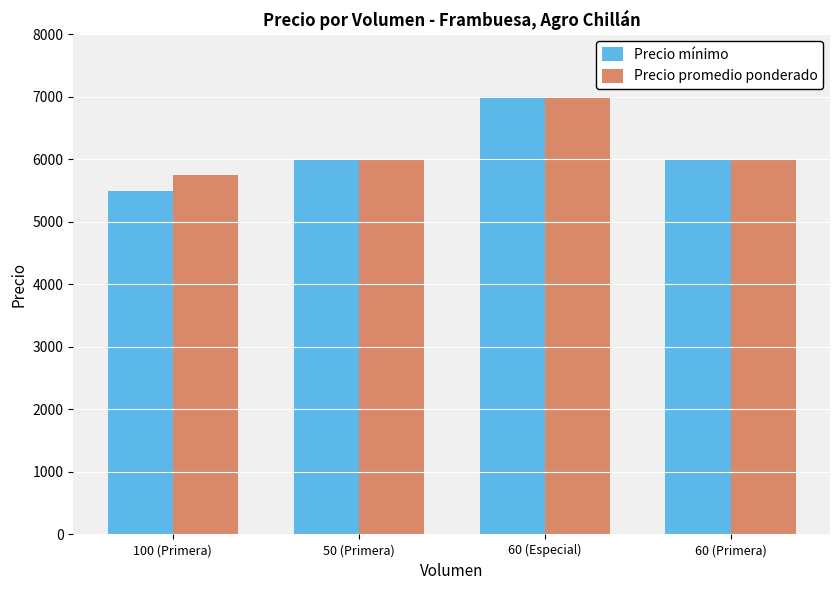

At which label does Precio mínimo reach its peak?

60 (Especial)